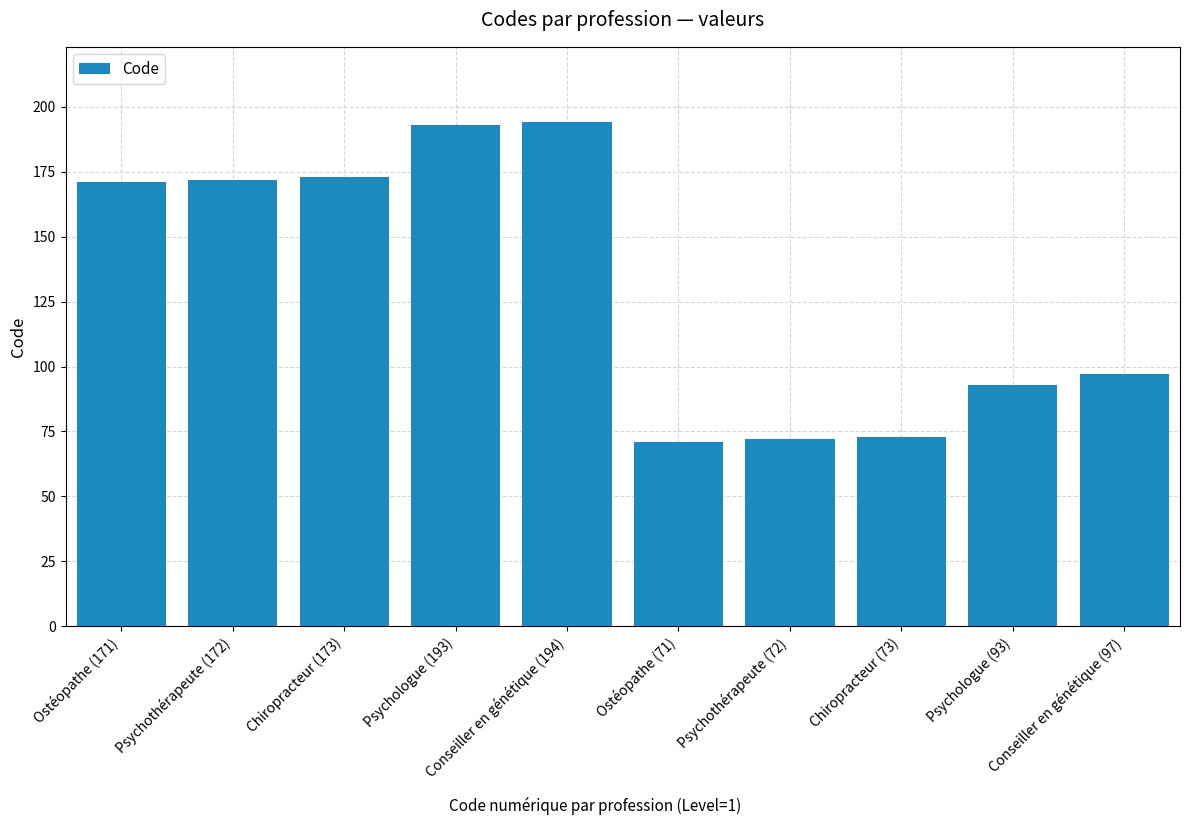

What is the label of the 6th bar from the right?

Conseiller en génétique (194)